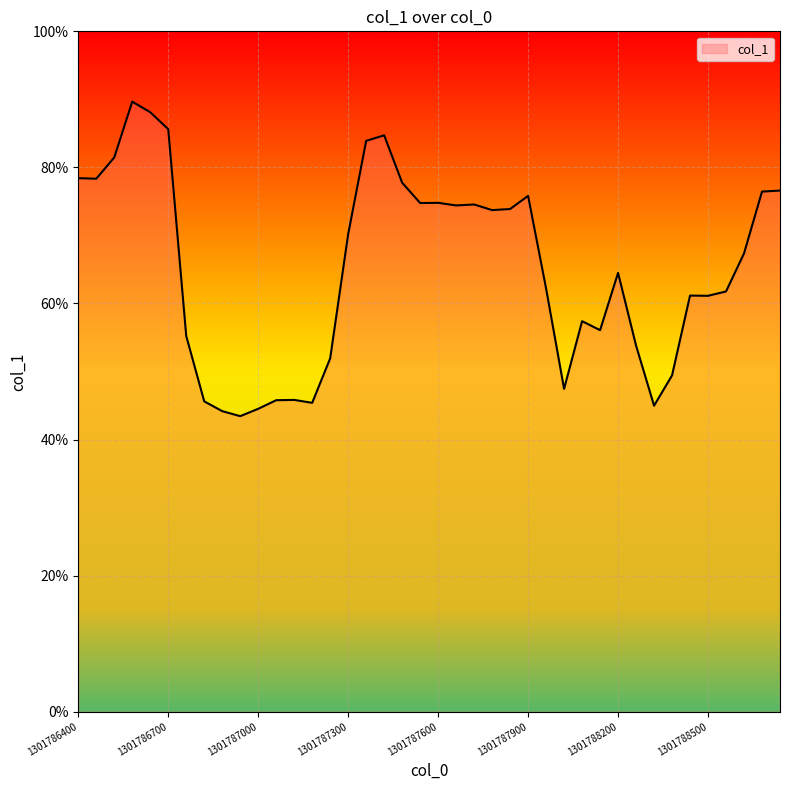

What is the minimum value shown in the chart?

43.4